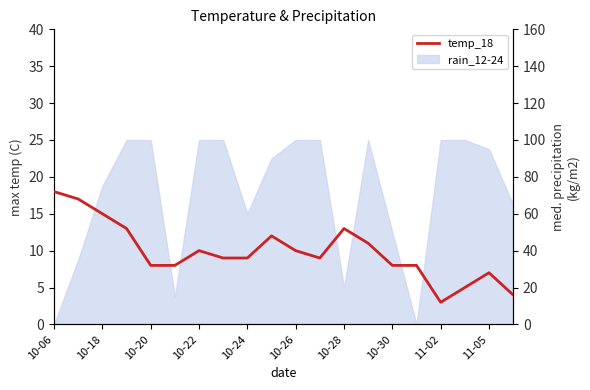

What is the maximum value shown in the chart?

18